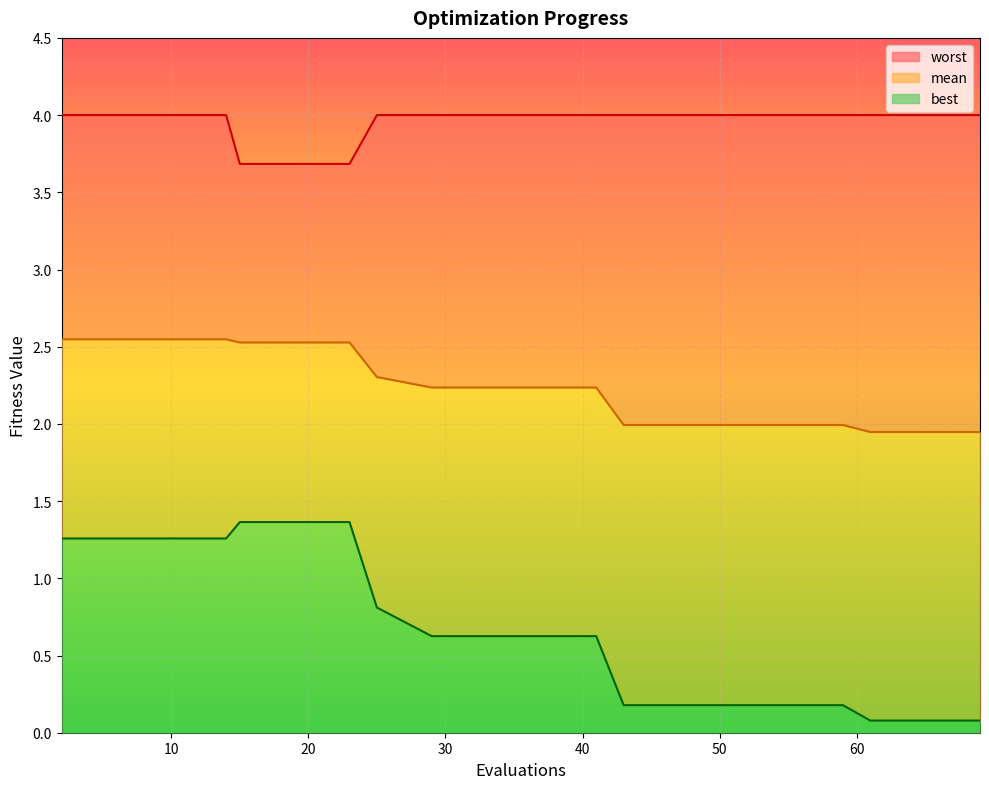

Which series has the largest total across all categories?

worst